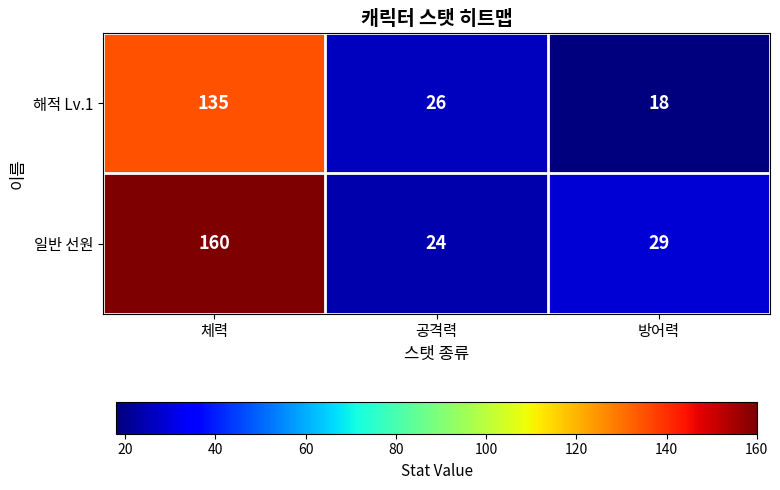

What is the total value across all series at 체력?

295